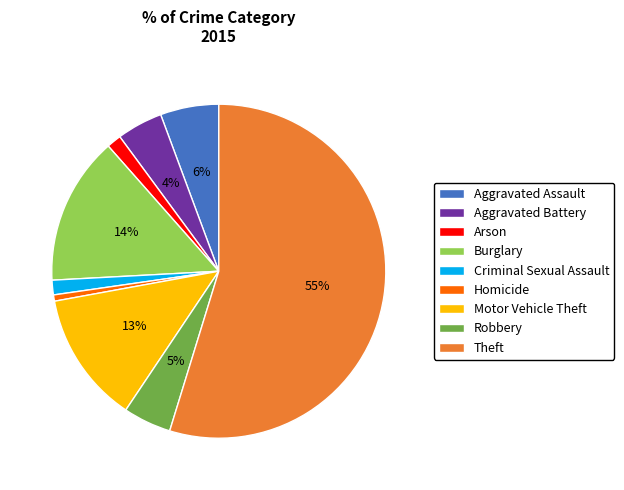

True or false: Aggravated Assault accounts for 20% of the total.

False